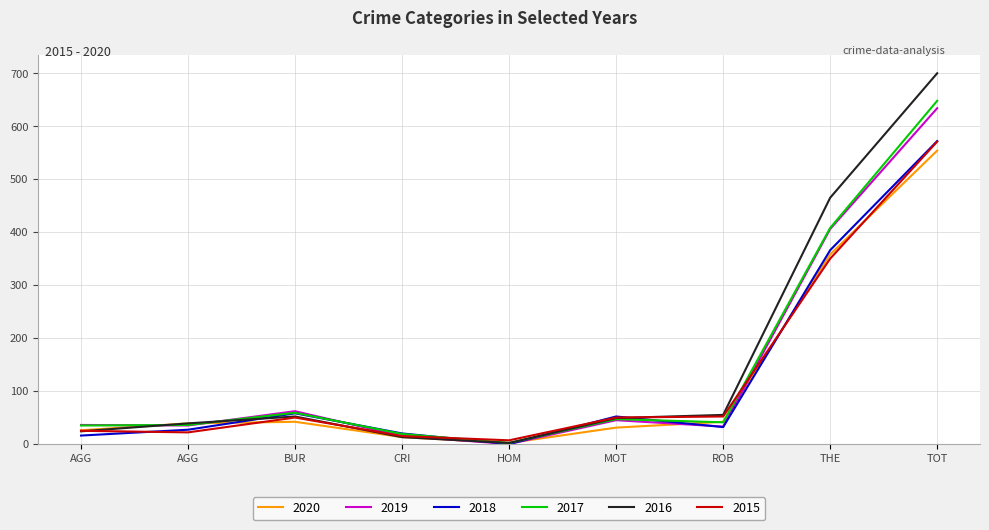

How many lines are shown in the chart?

6